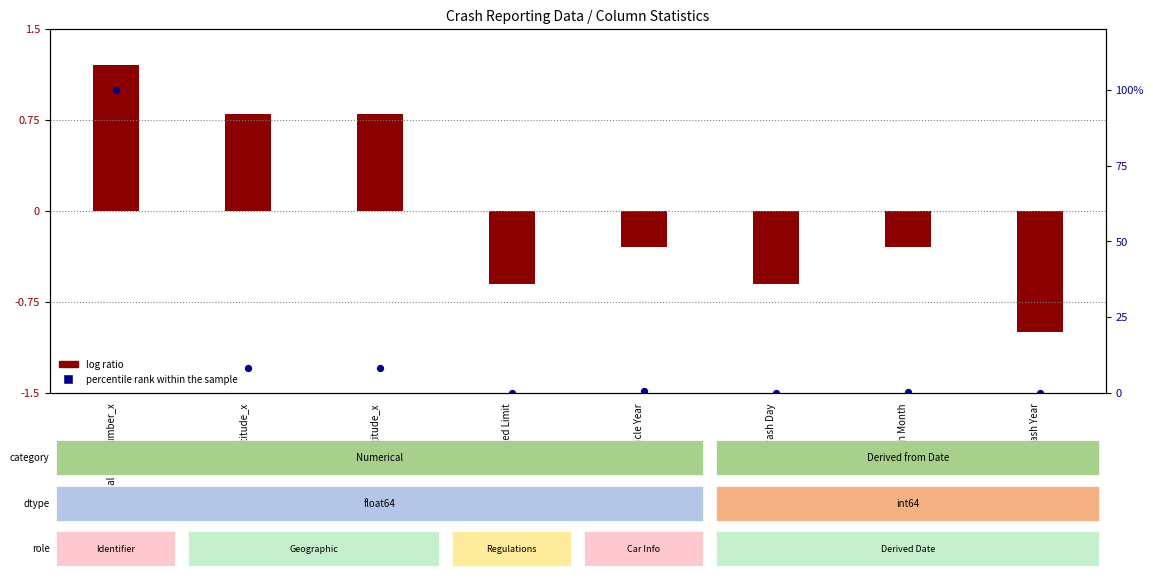

Between Longitude_x and Latitude_x, which is larger?

Latitude_x